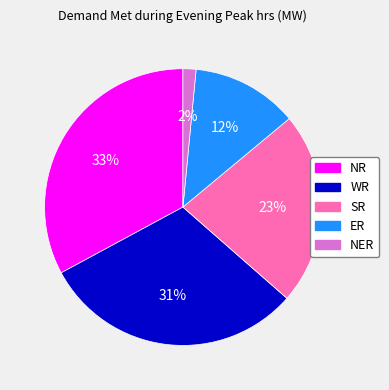

Which has a higher value, NER or SR?

SR